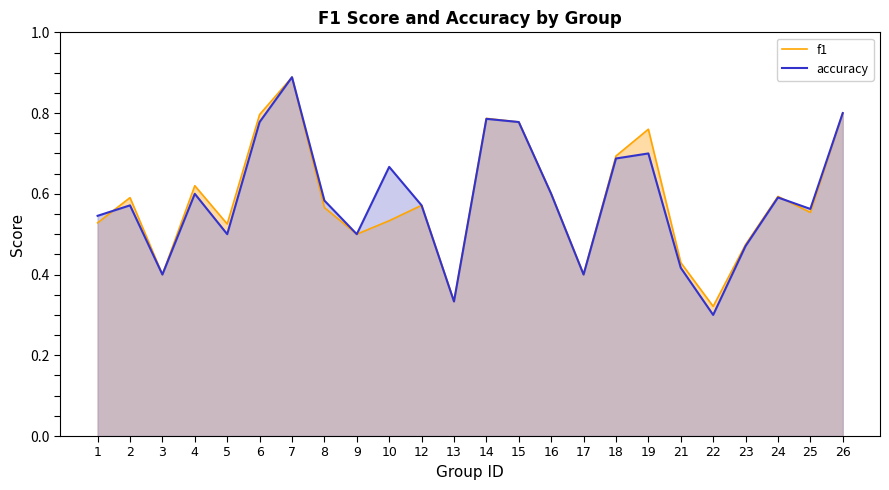

Between which two adjacent categories do accuracy and f1 first intersect?

1 and 2